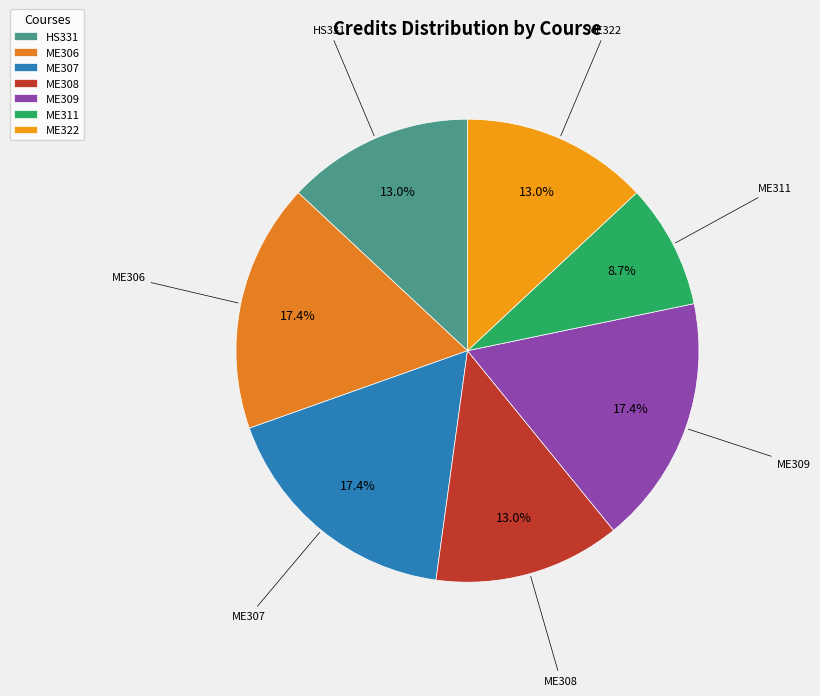

Between ME311 and ME307, which is larger?

ME307